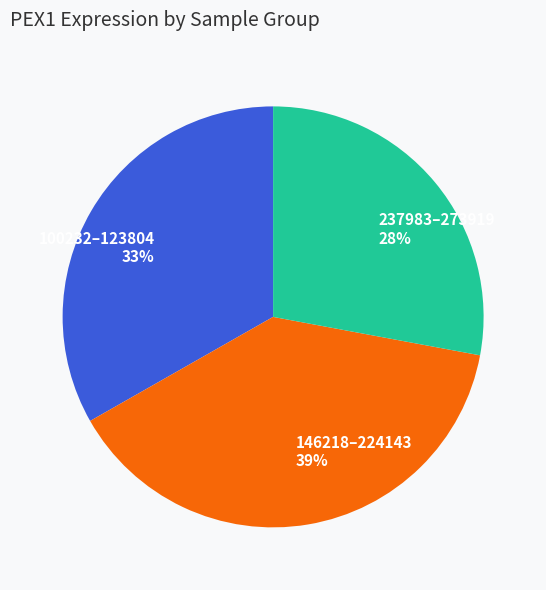

To the nearest percent, what is the average slice percentage?

33%